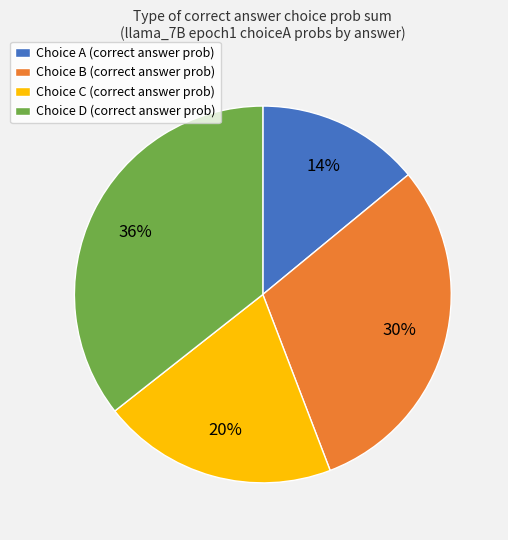

To the nearest percent, what is the combined percentage of Choice D (correct answer prob) and Choice B (correct answer prob)?

66%